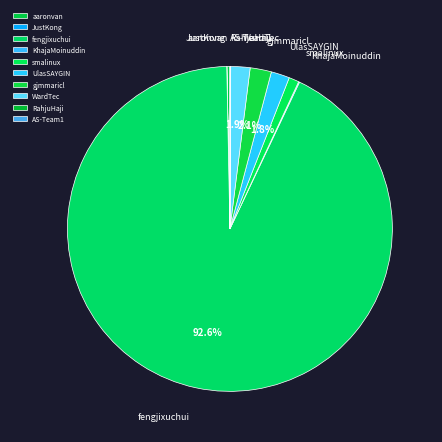

How many slices are in this pie chart?

10